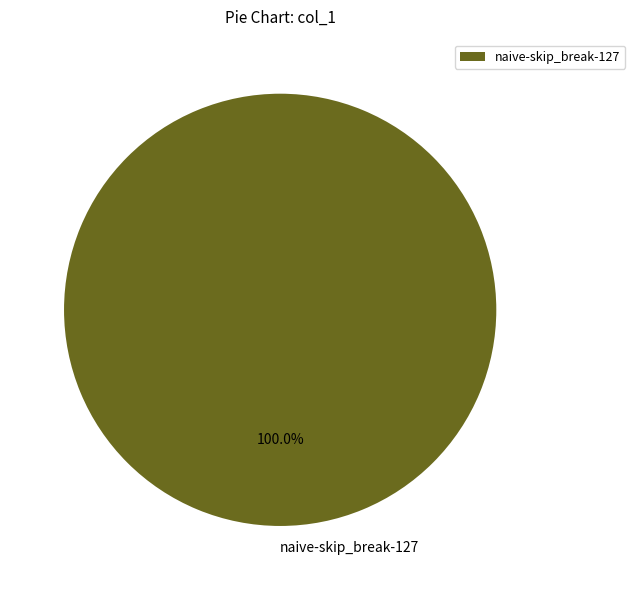

What percentage is the naive-skip_break-127 slice, to the nearest percent?

100%